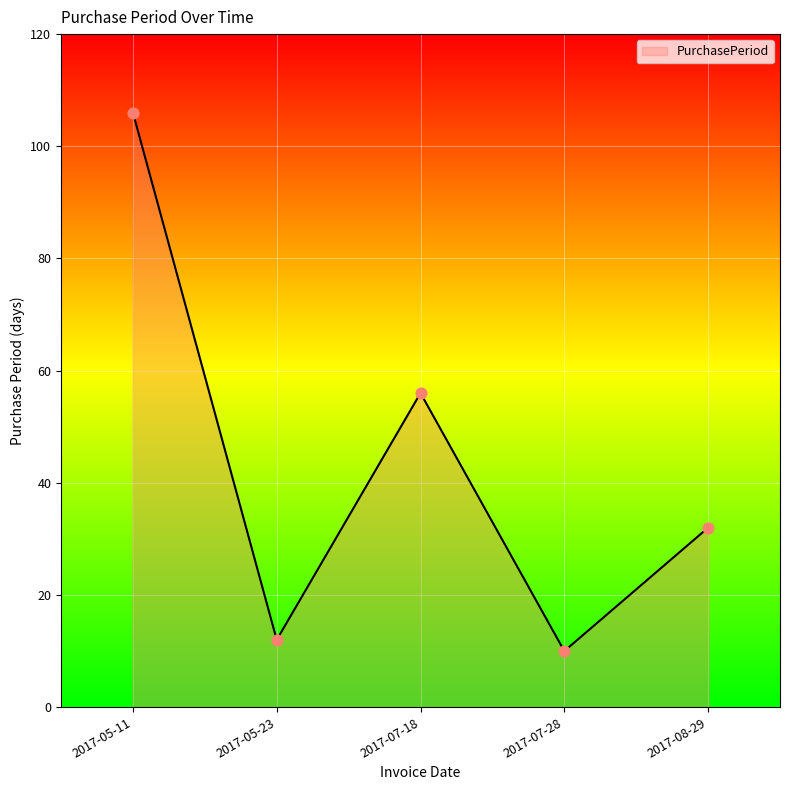

Which has a higher value, 2017-05-23 or 2017-05-11?

2017-05-11